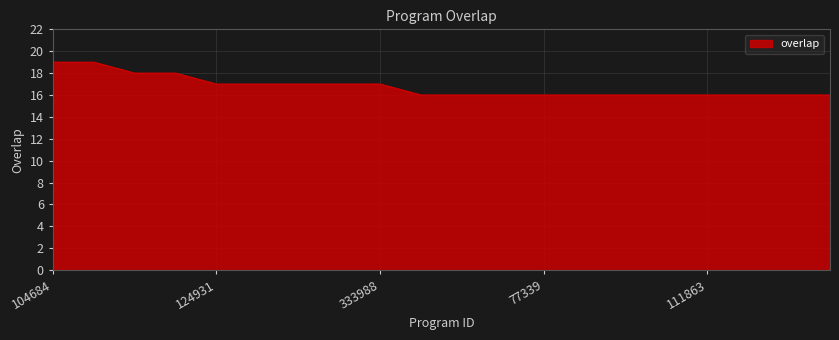

What is the greatest value displayed?

19